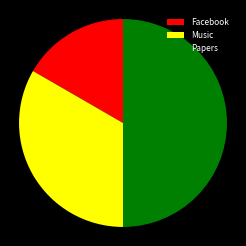

Does Music represent more than half of the total?

No